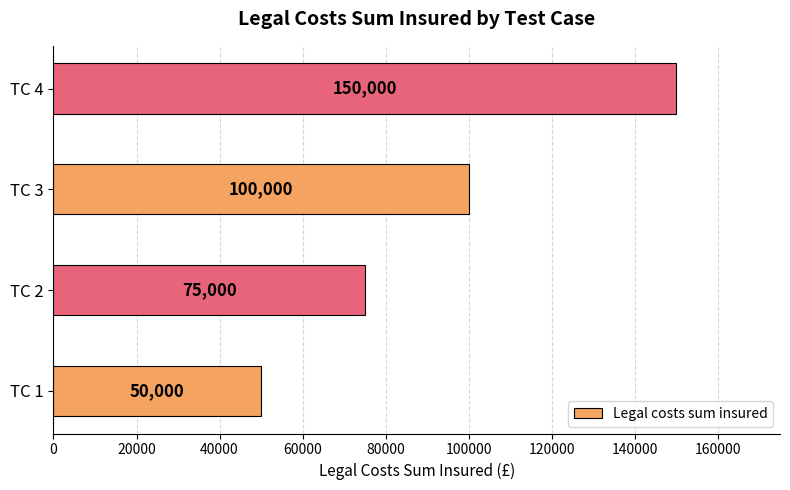

What is the difference between the values at TC 4 and TC 1?

100000